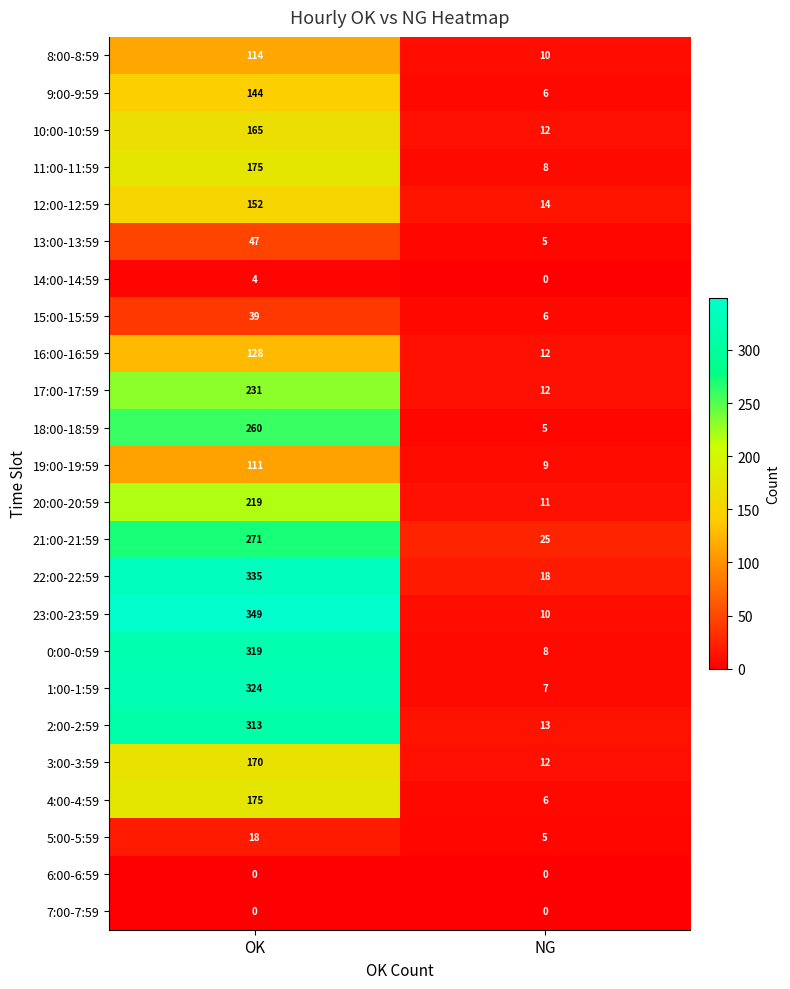

The value of 22:00-22:59 at OK is 335. True or false?

True